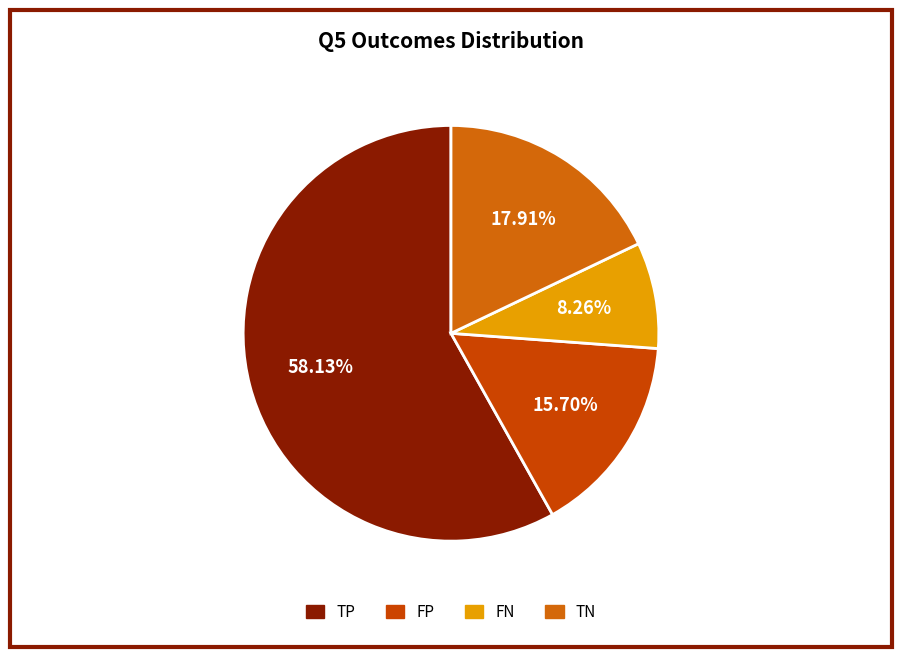

To the nearest percent, what percentage of the pie is FN?

8%